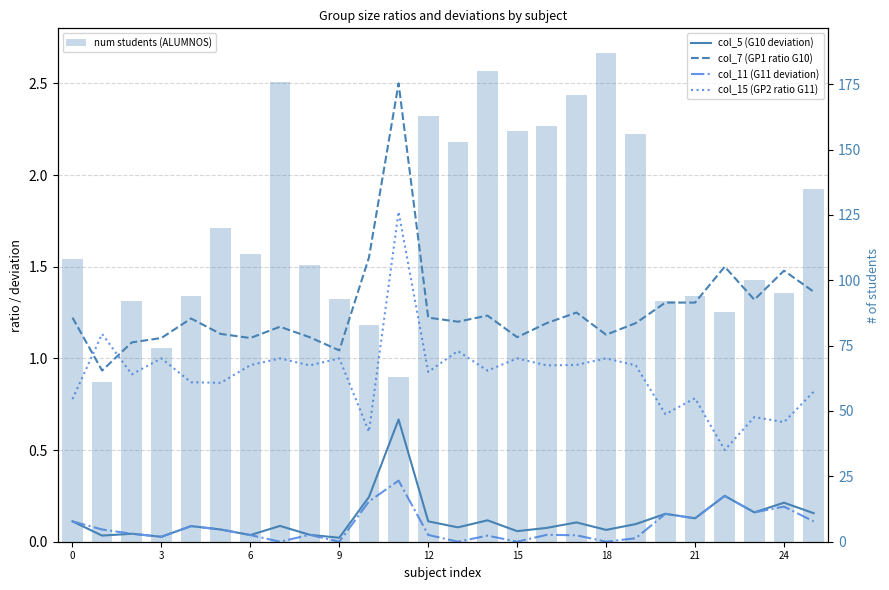

True or false: col_15 (GP2 ratio G11) has a value of 0.7 at 23.

True